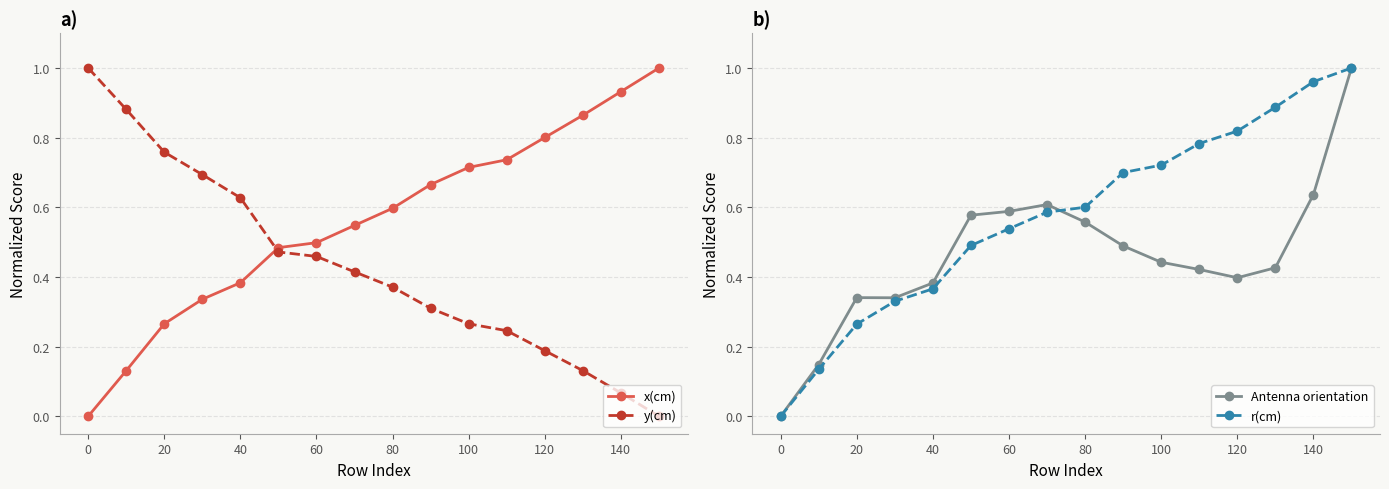

How many values in Antenna orientation are above zero?

15